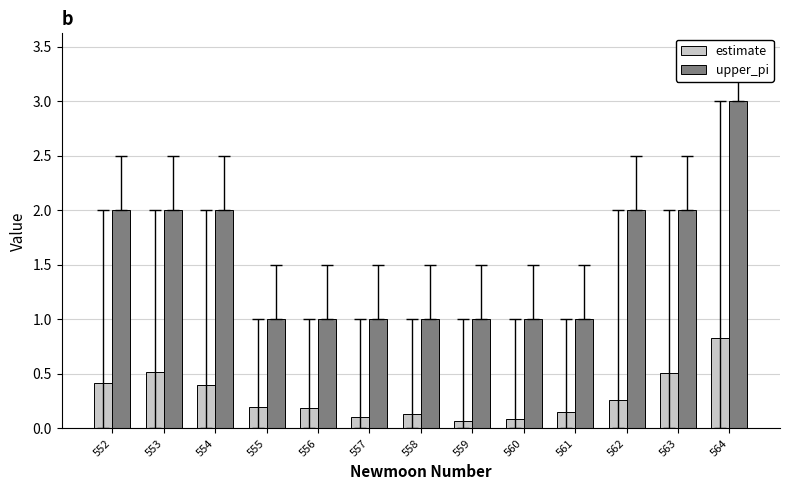

Between 557 and 562, which series saw the biggest shift?

upper_pi